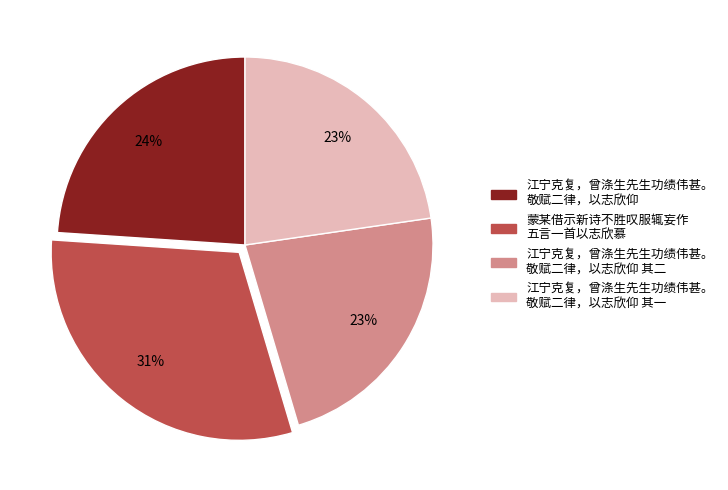

Is there any slice that represents more than half of the pie?

No